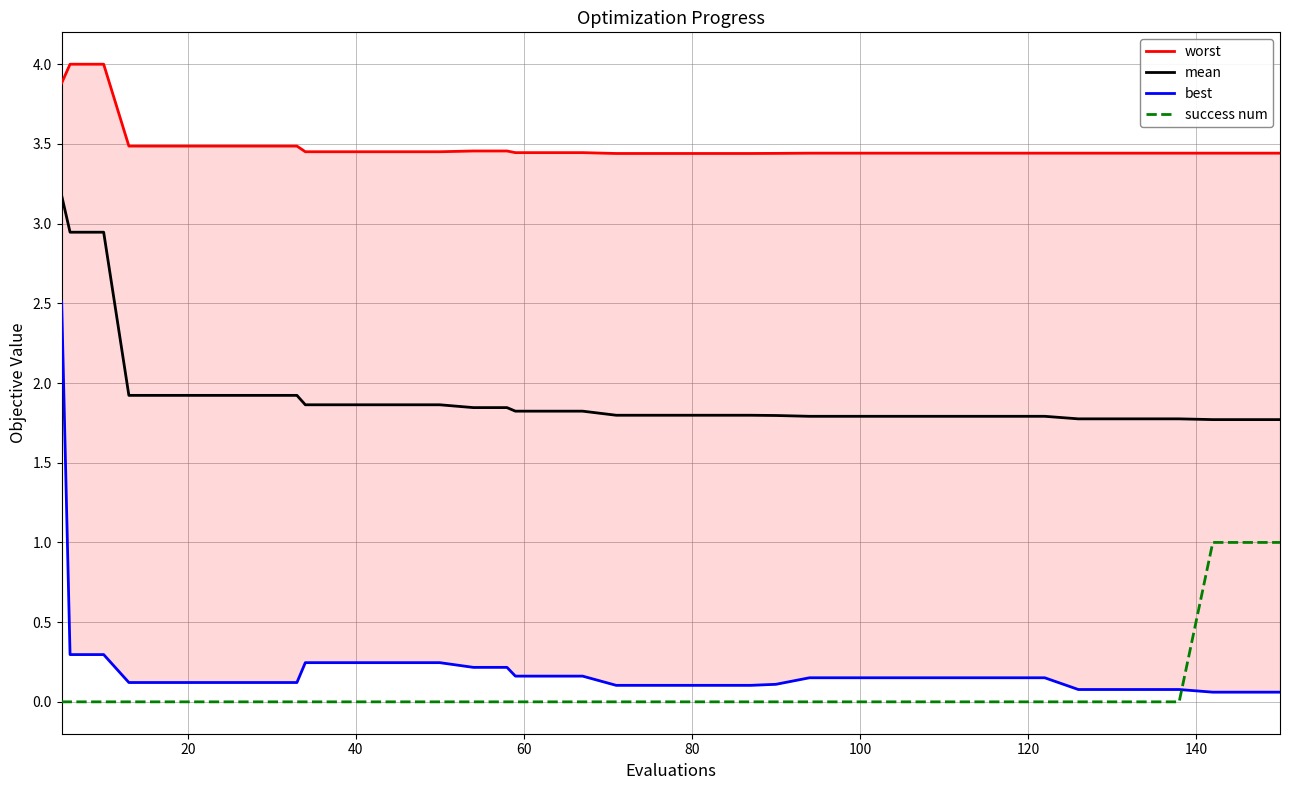

What are all the series names shown in the legend?

worst, mean, best, success num